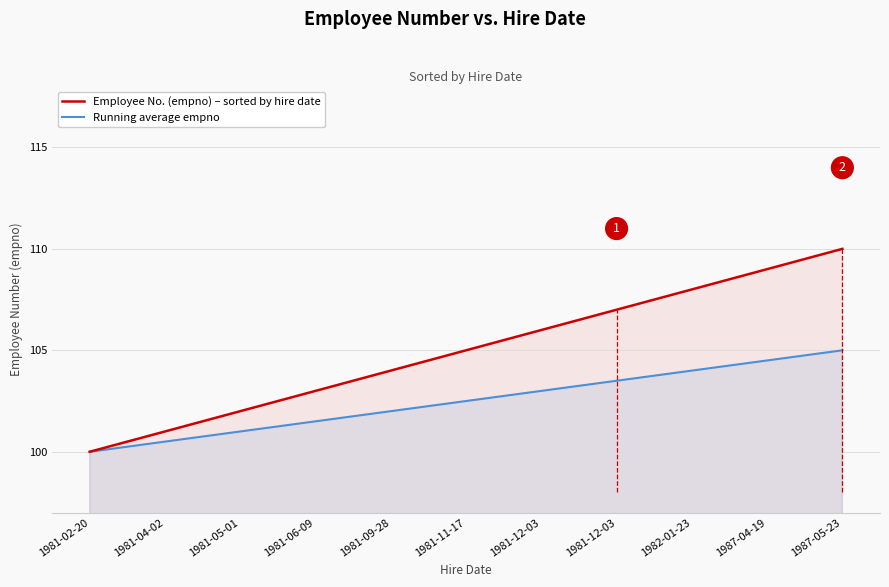

How many Employee No. (empno) – sorted by hire date values are between 102 and 108?

7